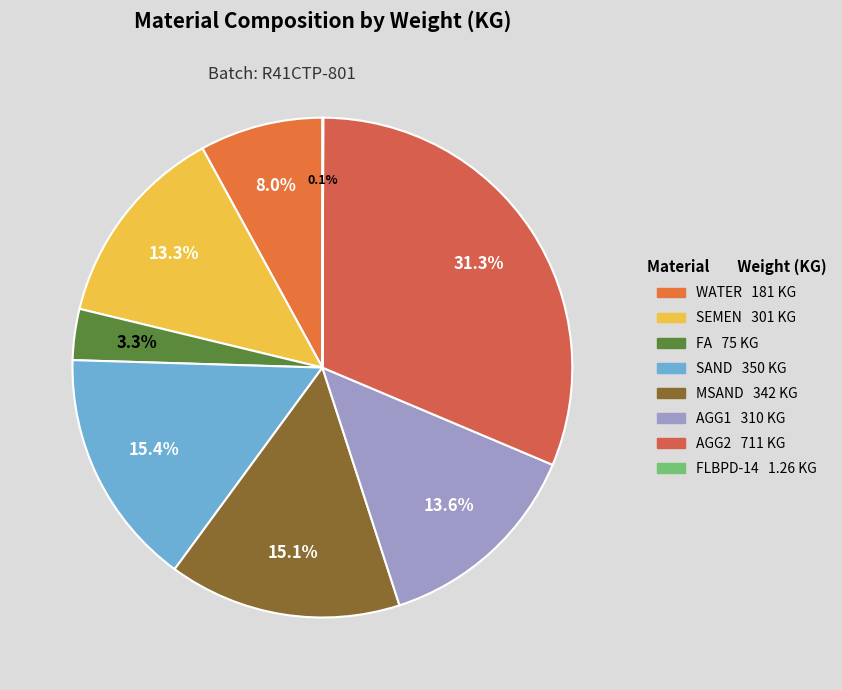

What percentage is NOT represented by FA?

96.7%